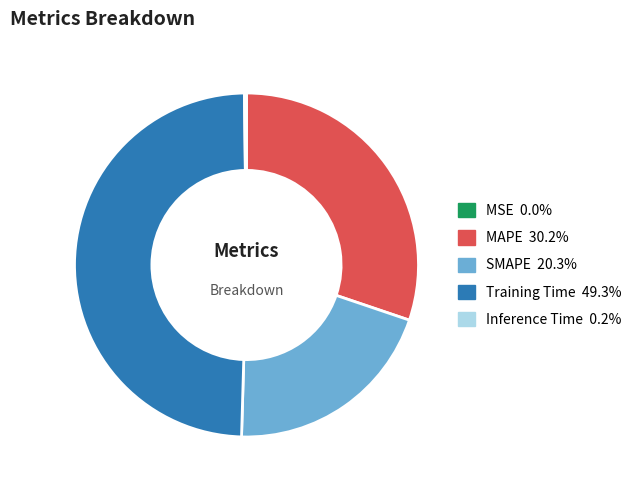

Which category has the biggest portion of the pie?

Training Time